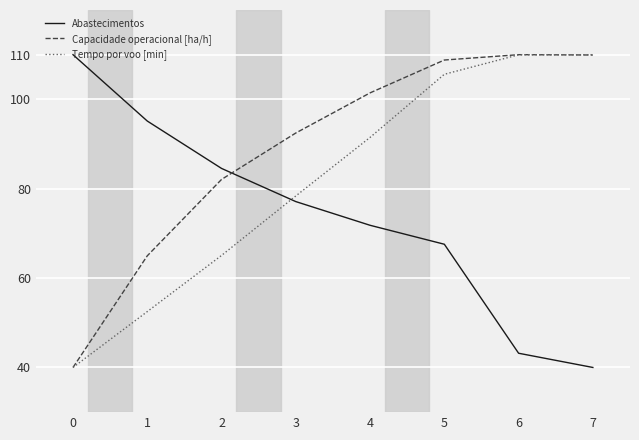

What is the difference between the highest and lowest values at 5?

41.2